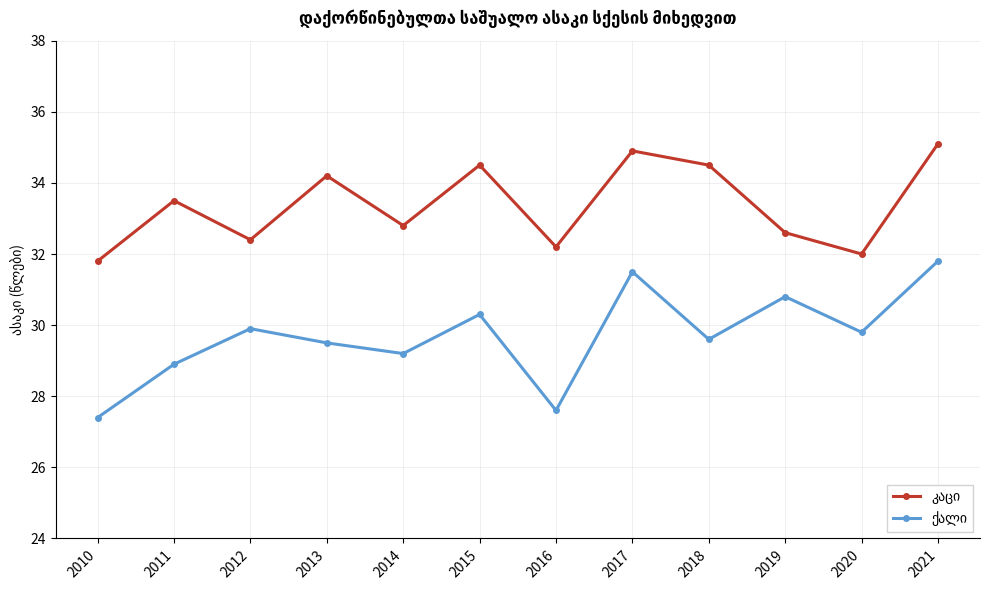

What is the maximum value shown in the chart?

35.1